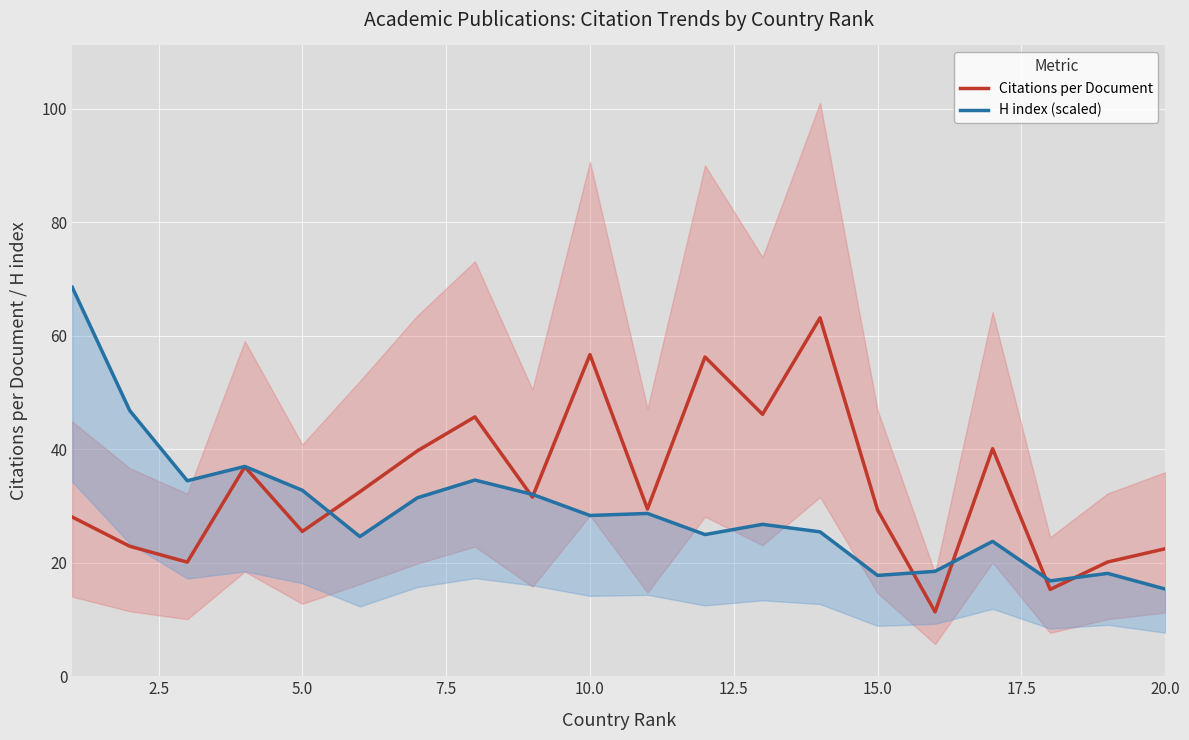

Which series has the widest spread of values?

H index (scaled)